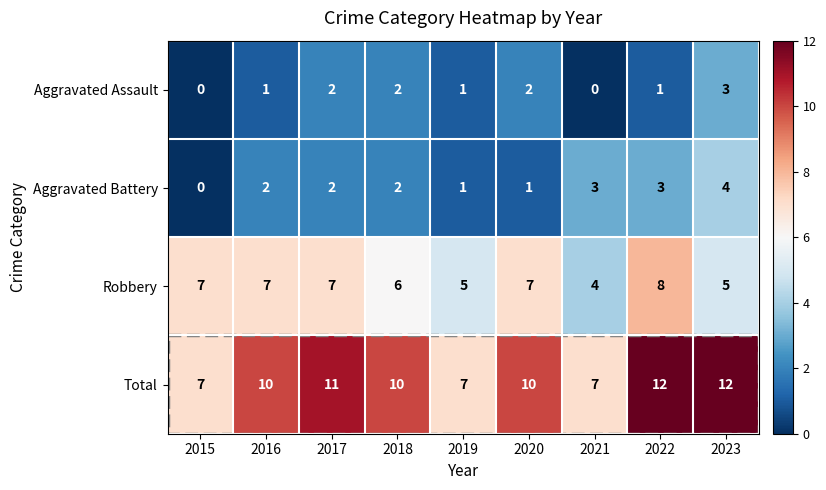

What is the sum of all Total values?

86